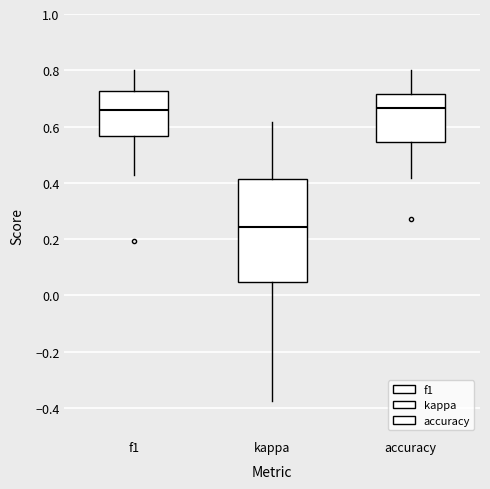

Reading left to right, transcribe this box plot: for each box, give where its median line is, the range the box spans, and where its two whiskers end, as read against the y-axis. The values are not printed on the chart, so give them approximately, as read against the axis.

f1: median 0.66, box 0.56 to 0.72, whiskers 0.42 to 0.80
kappa: median 0.24, box 0.04 to 0.42, whiskers -0.38 to 0.62
accuracy: median 0.66, box 0.54 to 0.72, whiskers 0.42 to 0.80